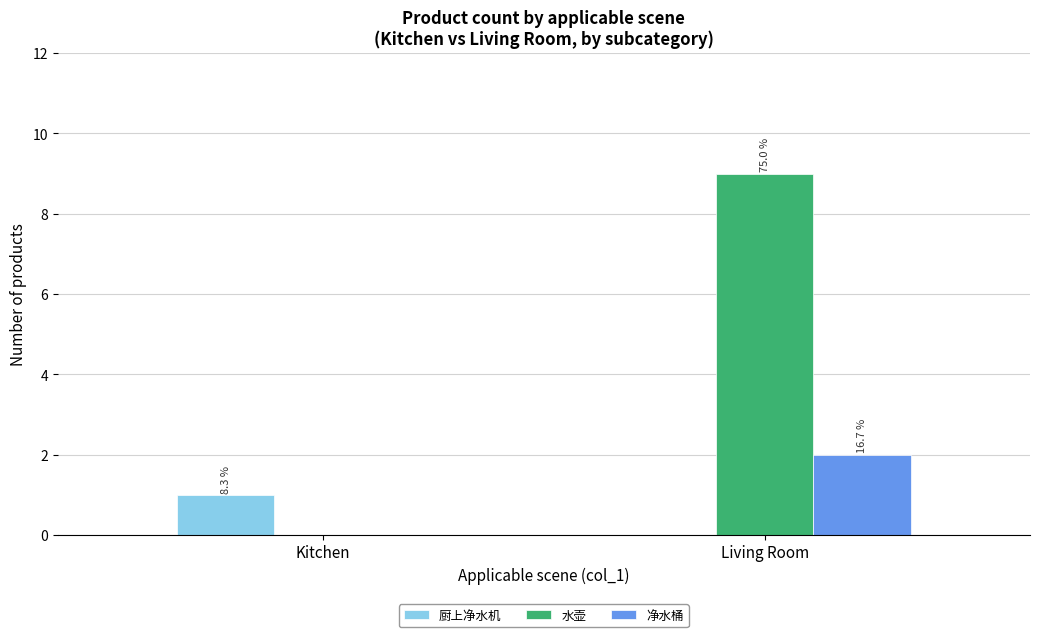

Which category has the highest value in the 净水桶 series?

Living Room